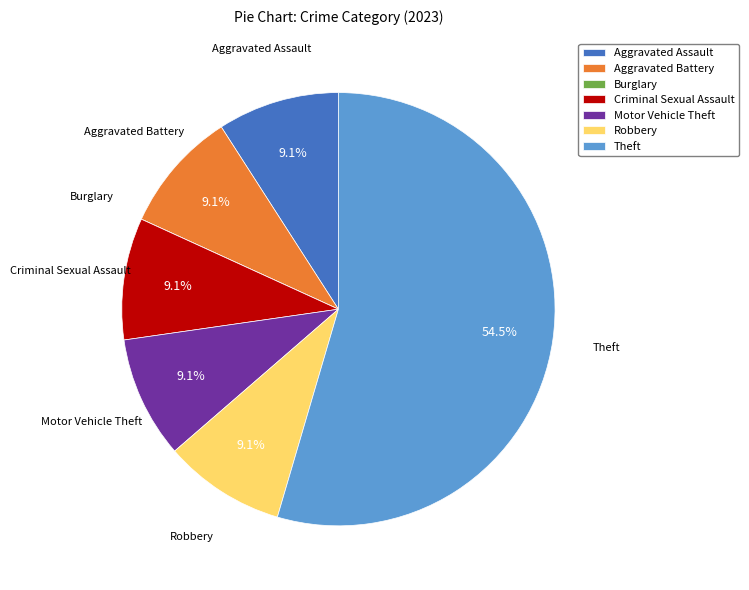

Which slice is the largest?

Theft